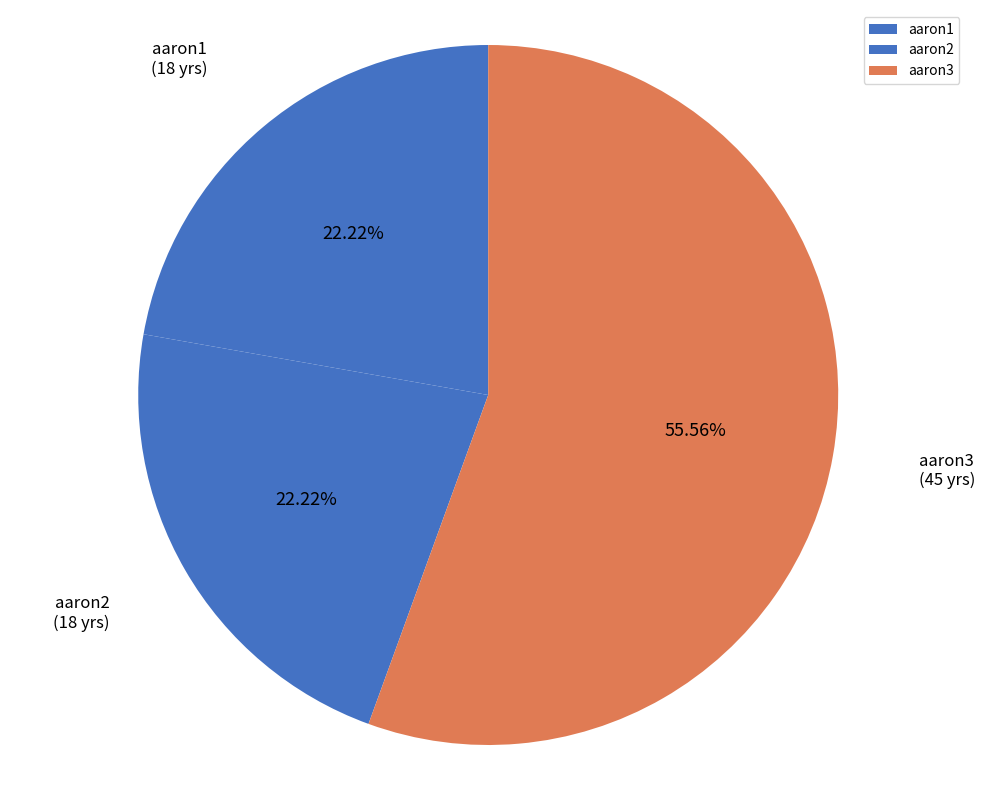

Does aaron3 account for over 50% of the chart?

Yes